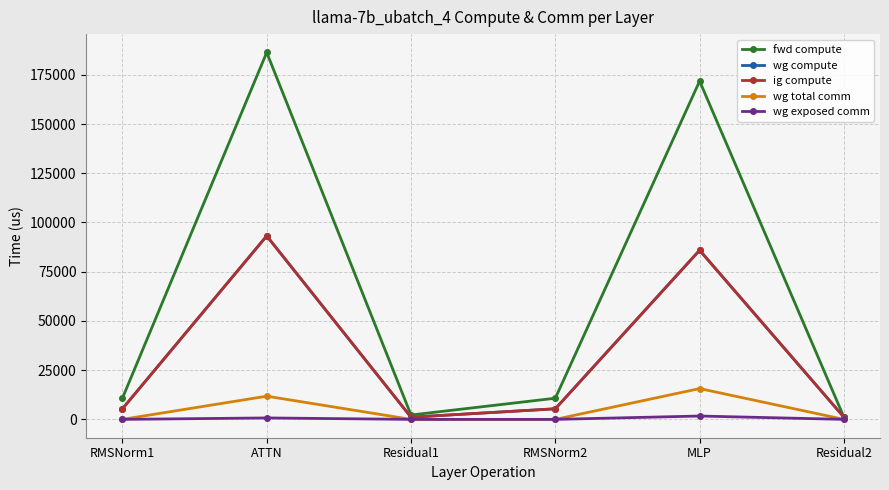

What is the value of the wg compute point at the 4th from the left?

5373.9